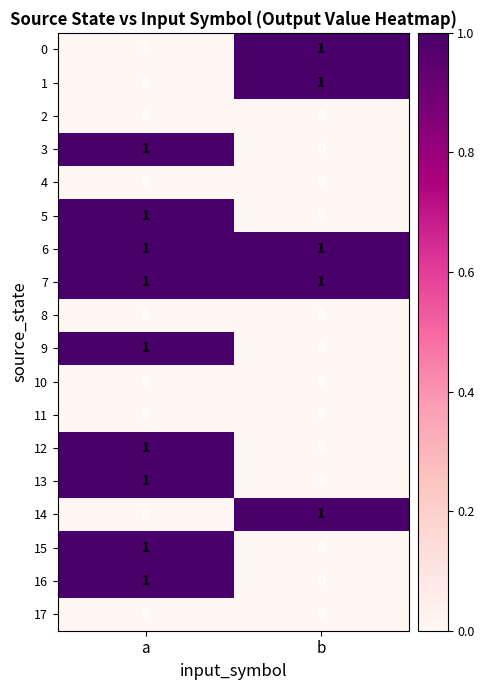

What is the total value across all series at a?

9